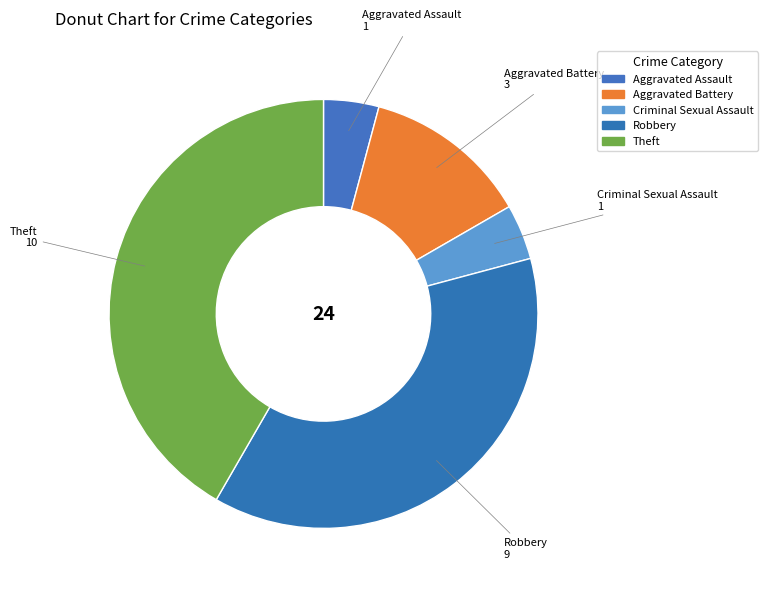

To the nearest percent, what is the difference between the Aggravated Battery and Robbery slice percentages?

25%